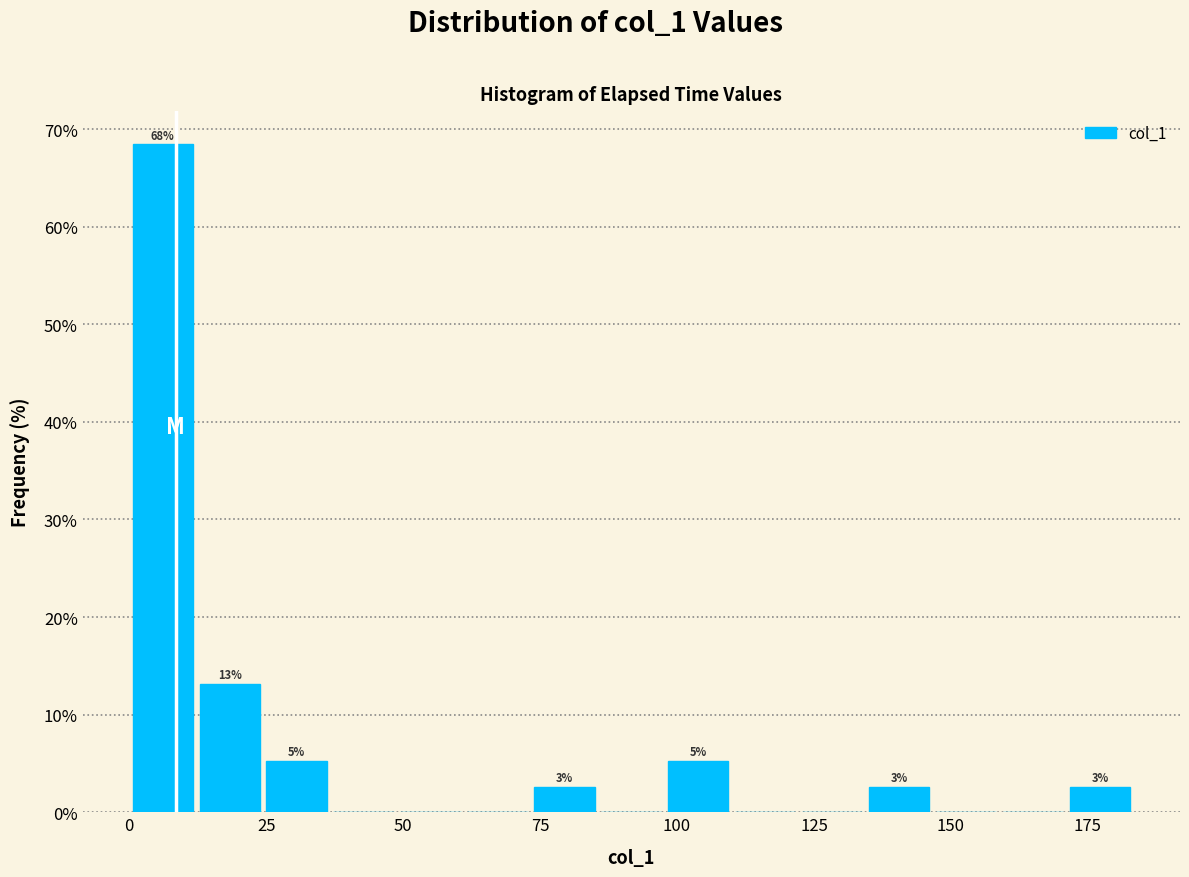

Around what value on the x-axis is the tallest bar? Give the approximate position of its centre, as read against the axis.

5